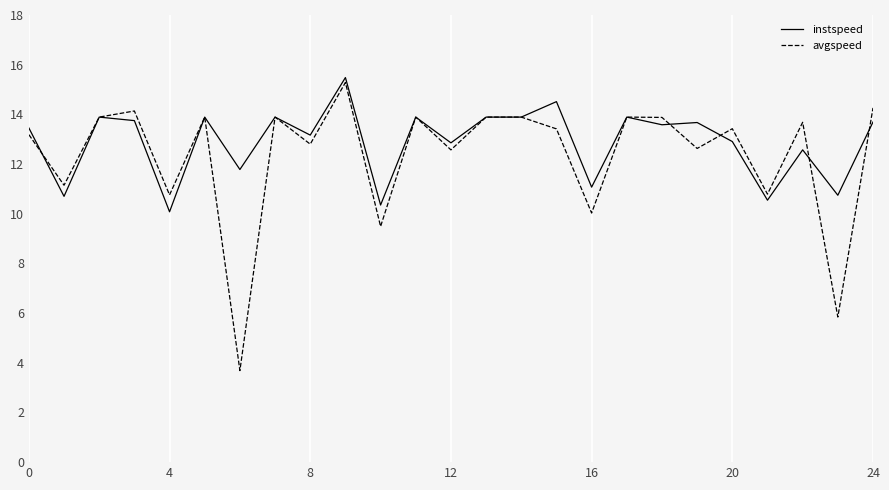

Which series has the largest total across all categories?

instspeed